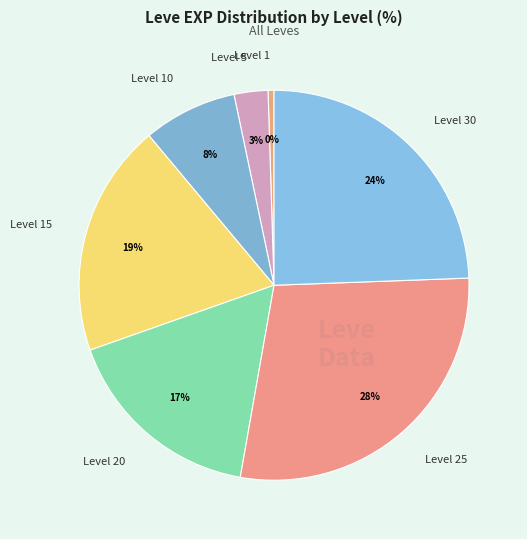

To the nearest percent, what portion does Level 5 represent?

3%